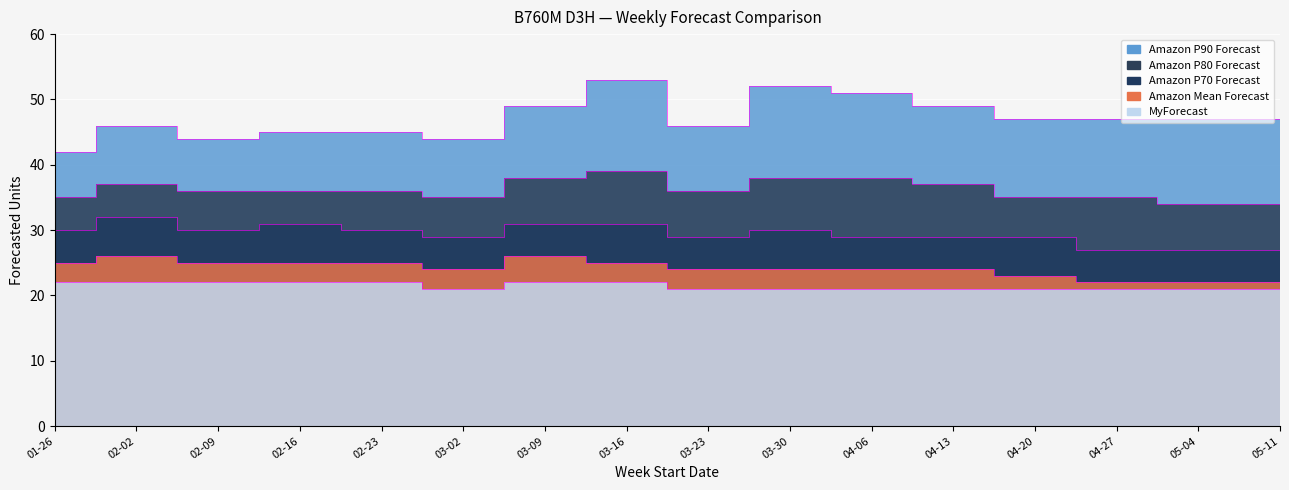

How many data points in Amazon Mean Forecast are less than 24?

4